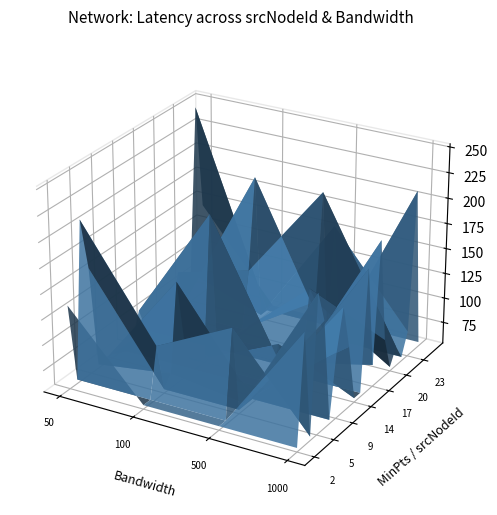

Reading left to right, what are all the values shown in this chart?

1: 500.0	50.0	50.0	100.0	1000.0	50.0	50.0	1000.0	50.0	1000.0	50.0	1000.0	1000.0	1000.0	500.0	1000.0	500.0	100.0	1000.0	1000.0	1000.0	1000.0	50.0	500.0	500.0	1000.0	1000.0	500.0	50.0	500.0	1000.0	500.0	100.0	1000.0	100.0	100.0	500.0	500.0	100.0	100.0
srcNodeId: 19.0	24.0	5.0	9.0	17.0	21.0	23.0	16.0	15.0	11.0	2.0	5.0	9.0	7.0	14.0	12.0	23.0	7.0	19.0	3.0	24.0	21.0	25.0	4.0	14.0	23.0	5.0	23.0	4.0	19.0	18.0	20.0	22.0	7.0	4.0	21.0	5.0	21.0	8.0	15.0
latency: 76.0	249.0	158.8	91.8	75.3	93.7	83.9	175.1	82.5	157.5	136.5	236.9	118.4	291.0	63.3	113.7	114.0	68.2	90.2	163.5	214.1	73.2	145.3	143.1	120.8	78.7	143.0	219.9	210.4	169.7	193.1	105.1	203.2	26.7	106.0	113.4	57.8	209.3	154.1	197.4